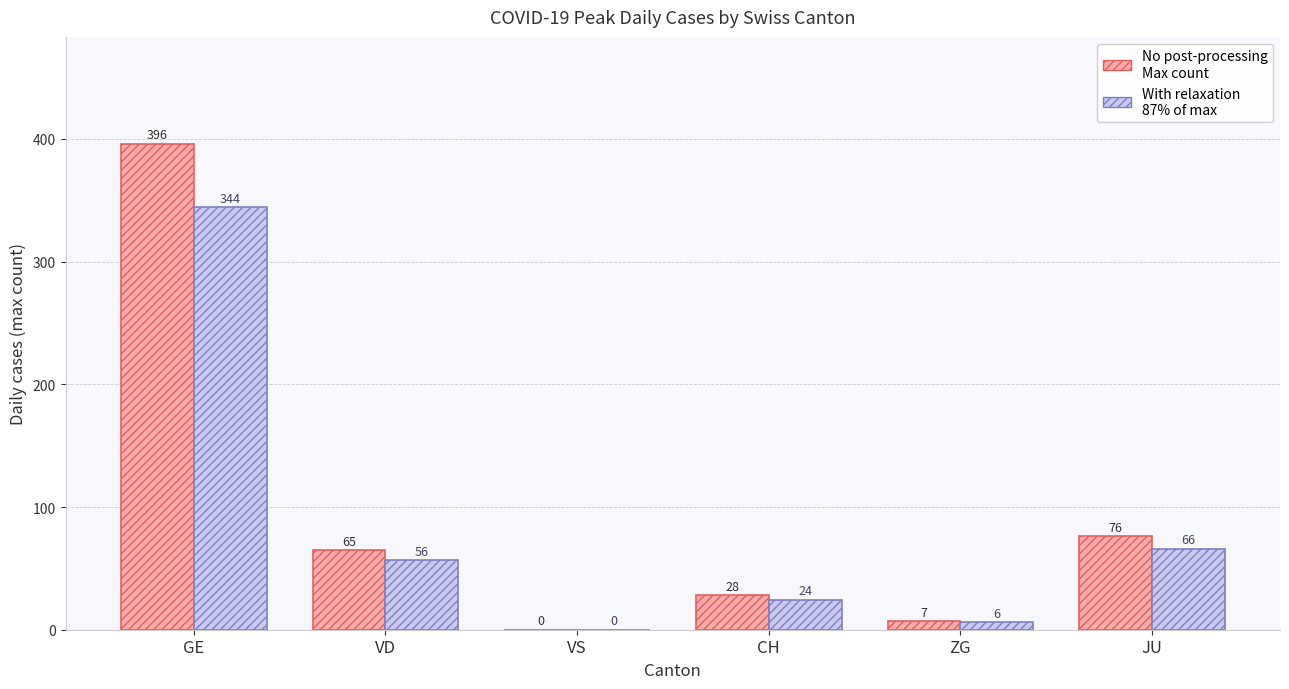

At which category does the chart reach its peak across all series?

GE